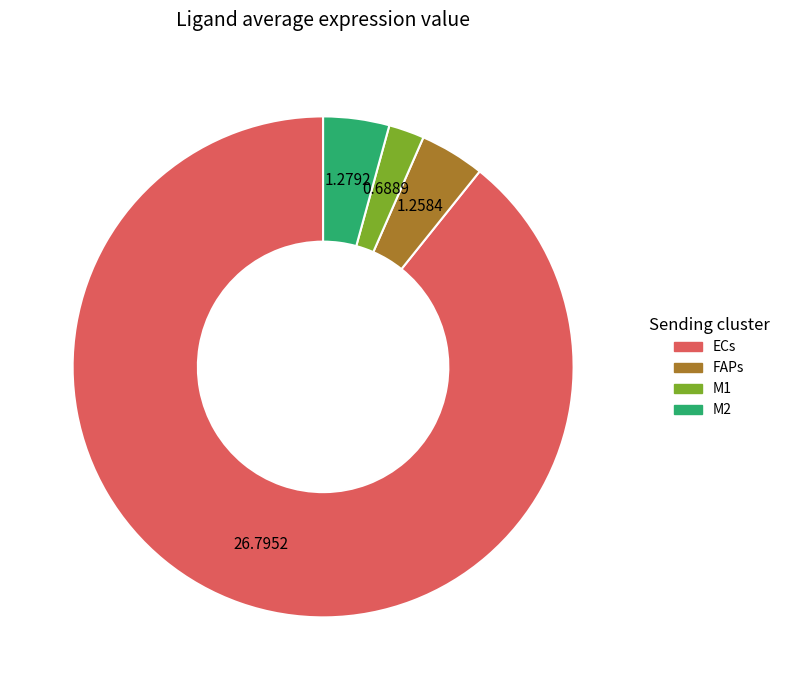

Between ECs and FAPs, which is larger?

ECs